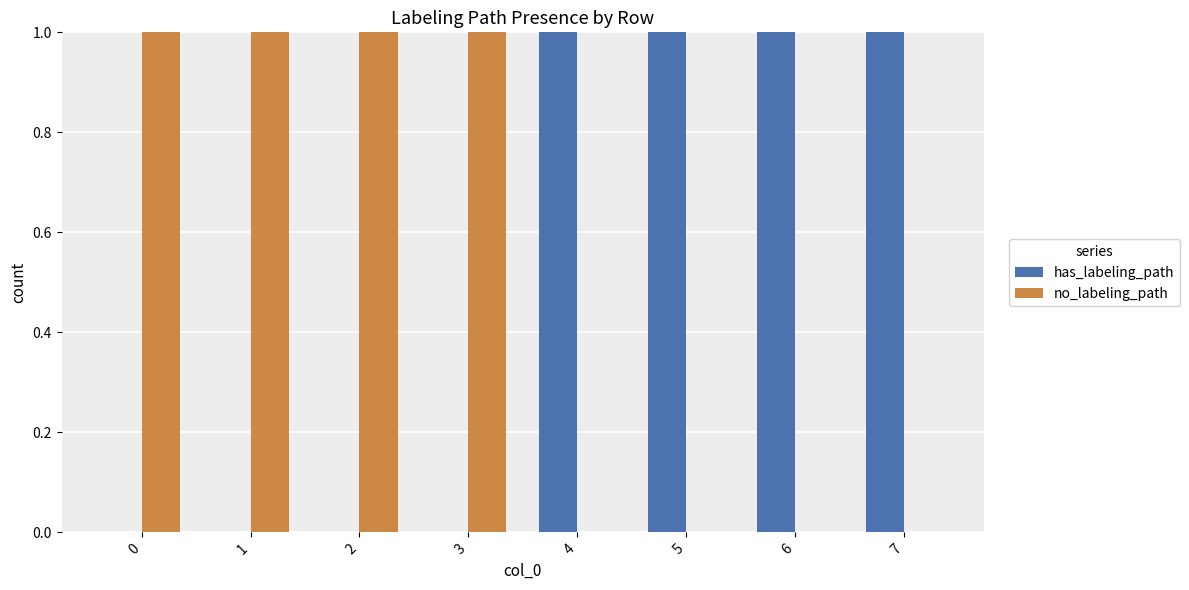

Are the bars grouped side by side (vs. stacked)?

Yes